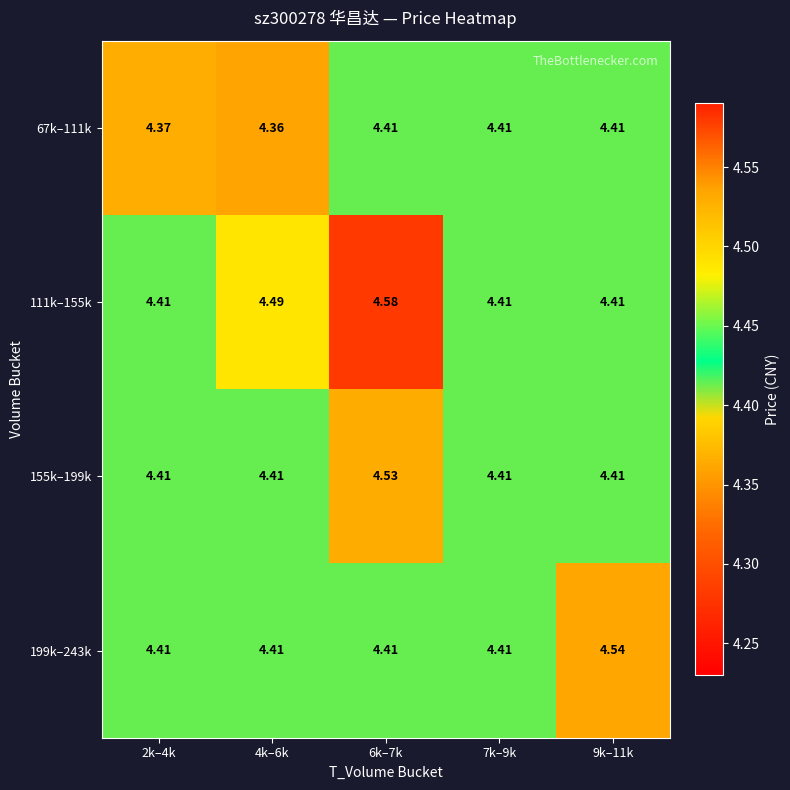

Reading left to right, what are all the values shown in this chart?

67k–111k: 2k–4k=4.4	4k–6k=4.4	6k–7k=4.4	7k–9k=4.4	9k–11k=4.4
111k–155k: 2k–4k=4.4	4k–6k=4.5	6k–7k=4.6	7k–9k=4.4	9k–11k=4.4
155k–199k: 2k–4k=4.4	4k–6k=4.4	6k–7k=4.5	7k–9k=4.4	9k–11k=4.4
199k–243k: 2k–4k=4.4	4k–6k=4.4	6k–7k=4.4	7k–9k=4.4	9k–11k=4.5